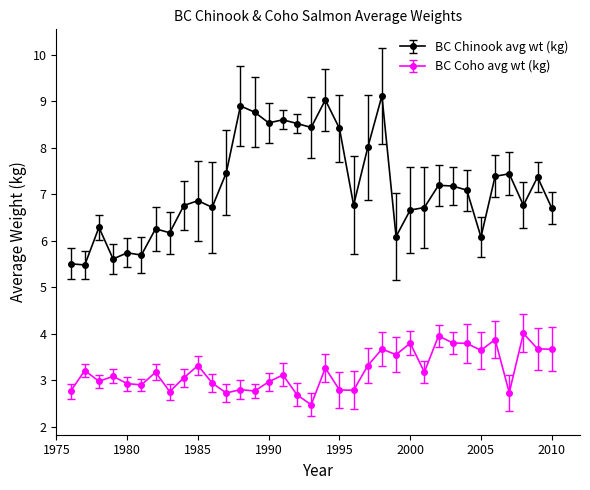

Which series has the largest range (max minus min)?

BC Chinook avg wt (kg)